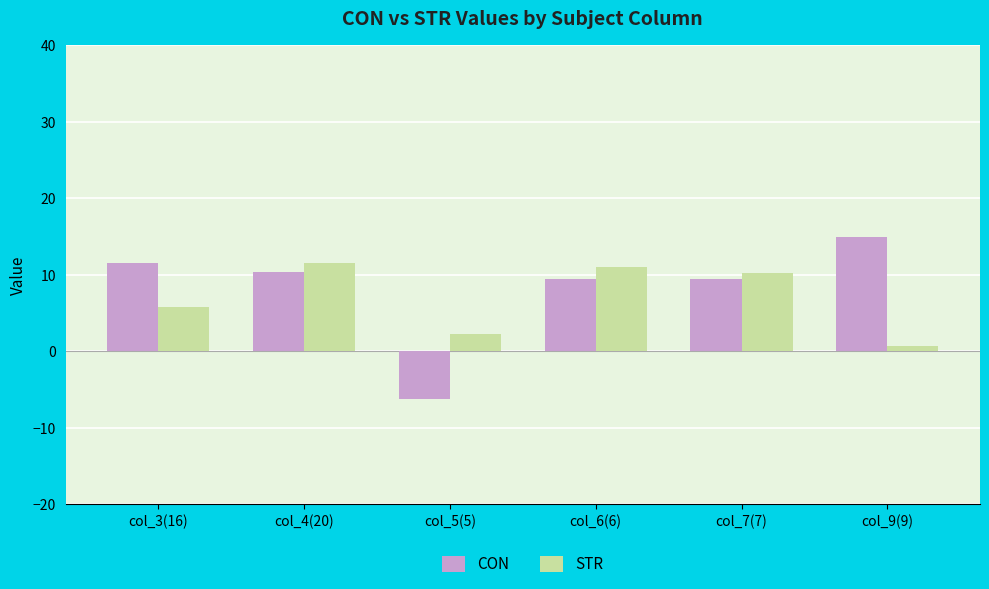

Reading left to right, list all the values displayed in this chart.

CON: 11.5	10.3	-6.2	9.5	9.5	14.9
STR: 5.8	11.6	2.2	11.0	10.3	0.7